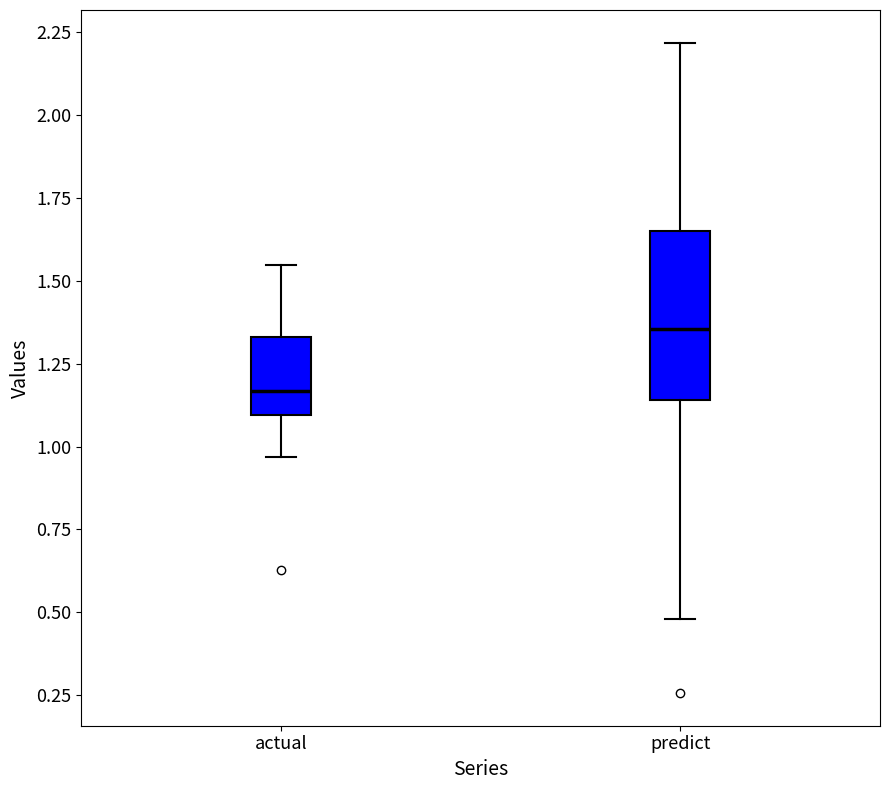

Which box is the tallest, from its lower edge to its upper edge?

predict